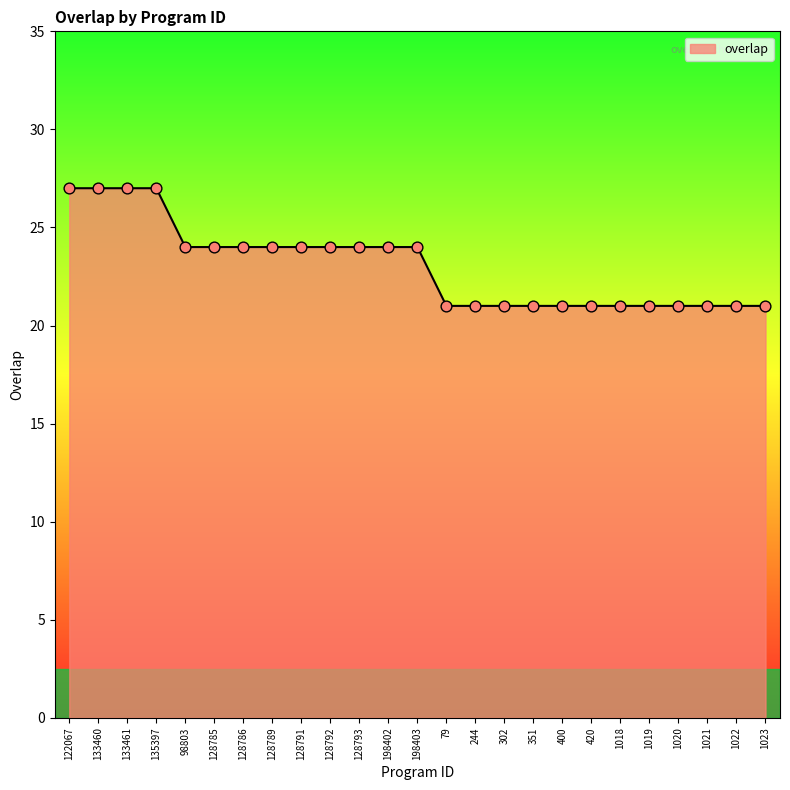

Approximately how many times larger is the value at 198403 compared to 1022?

1.1